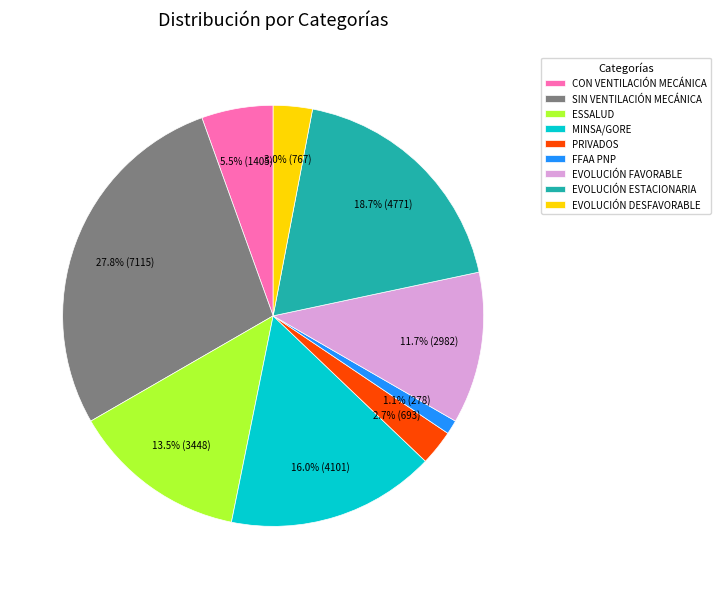

To the nearest percent, what portion does EVOLUCIÓN FAVORABLE represent?

12%